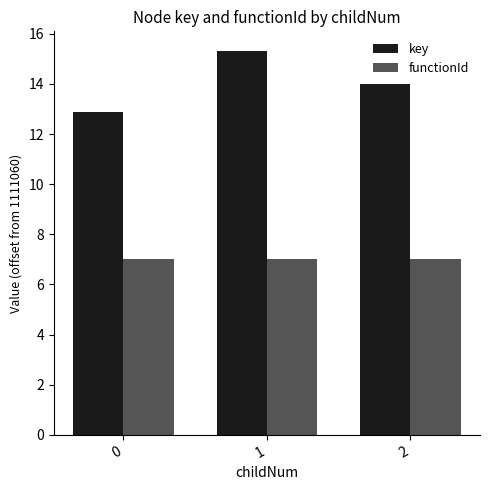

Does the chart contain any negative values?

No